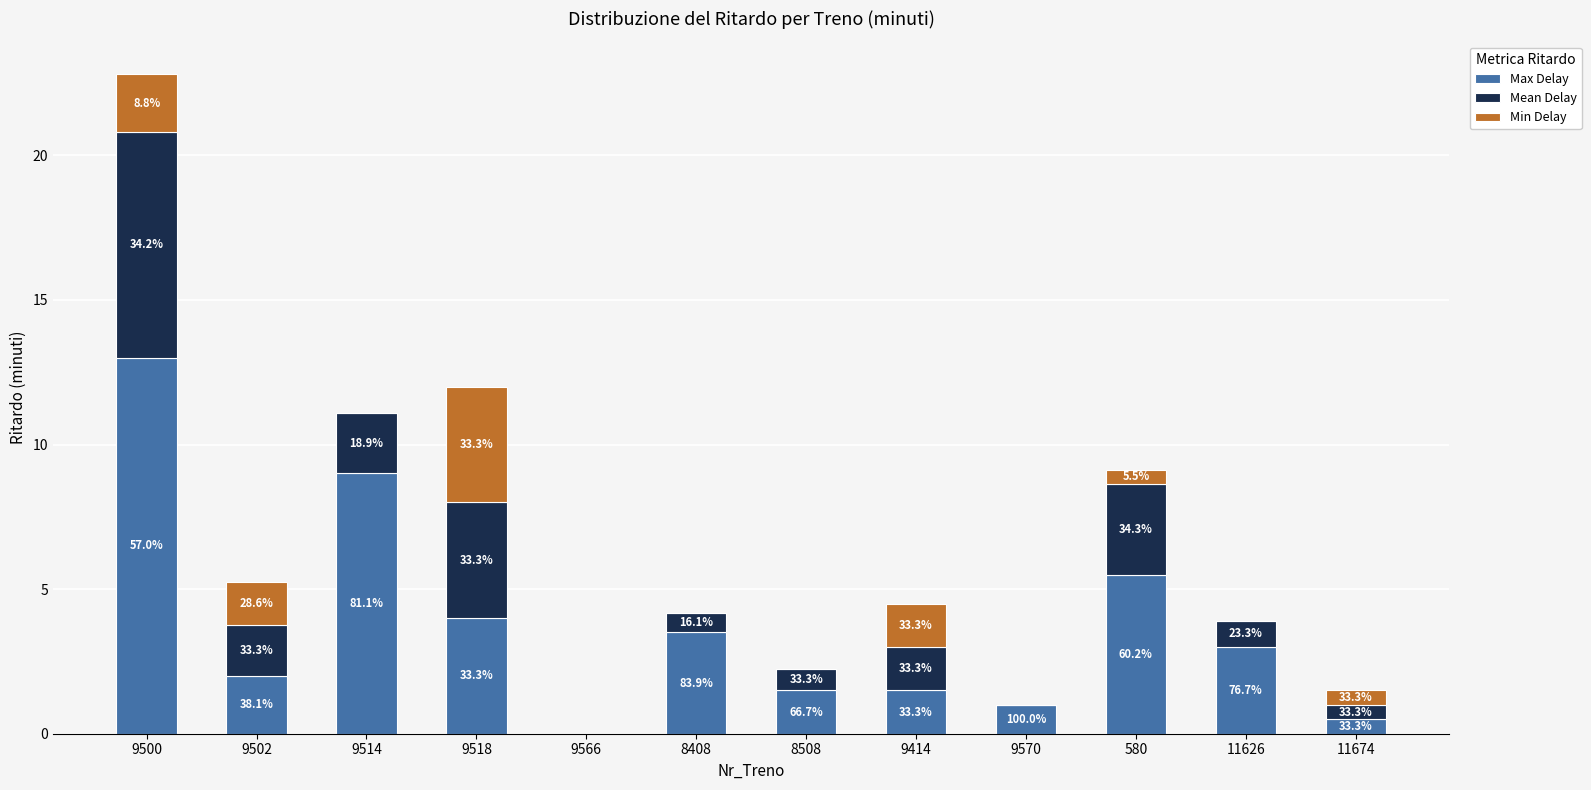

What are all the series names shown in the legend?

Max Delay, Mean Delay, Min Delay